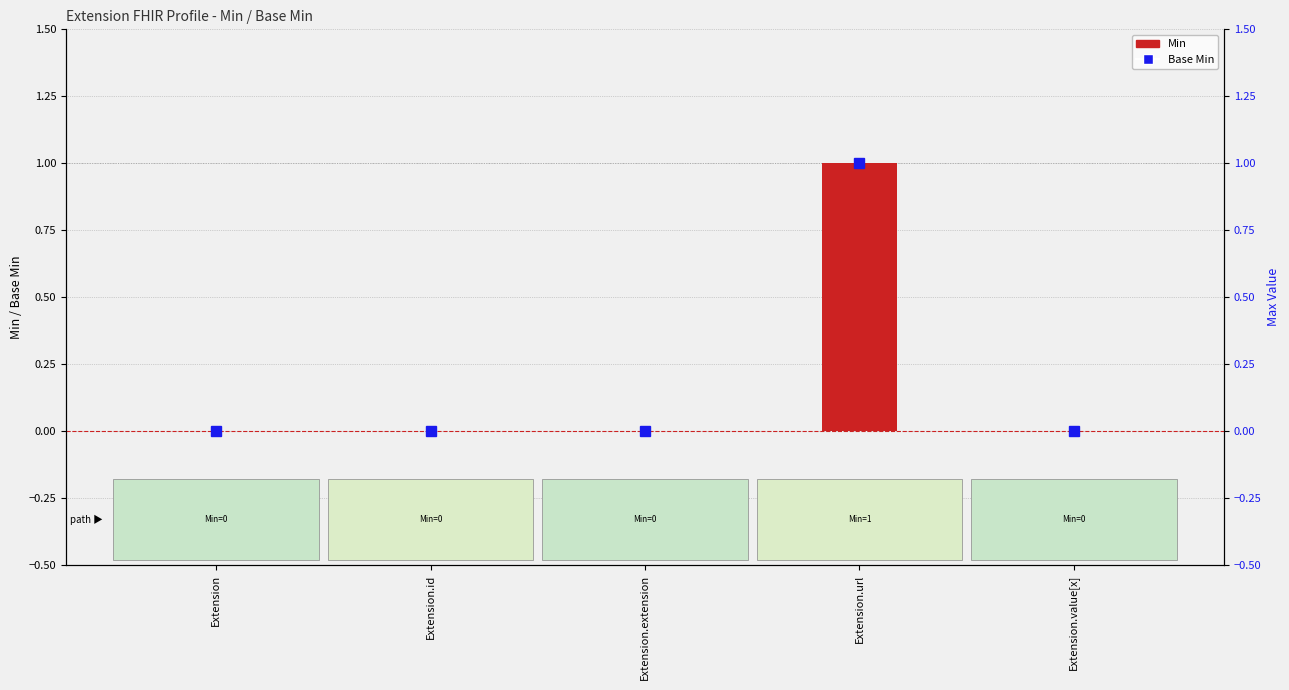

The value of Base Min at Extension.extension is 0. True or false?

False